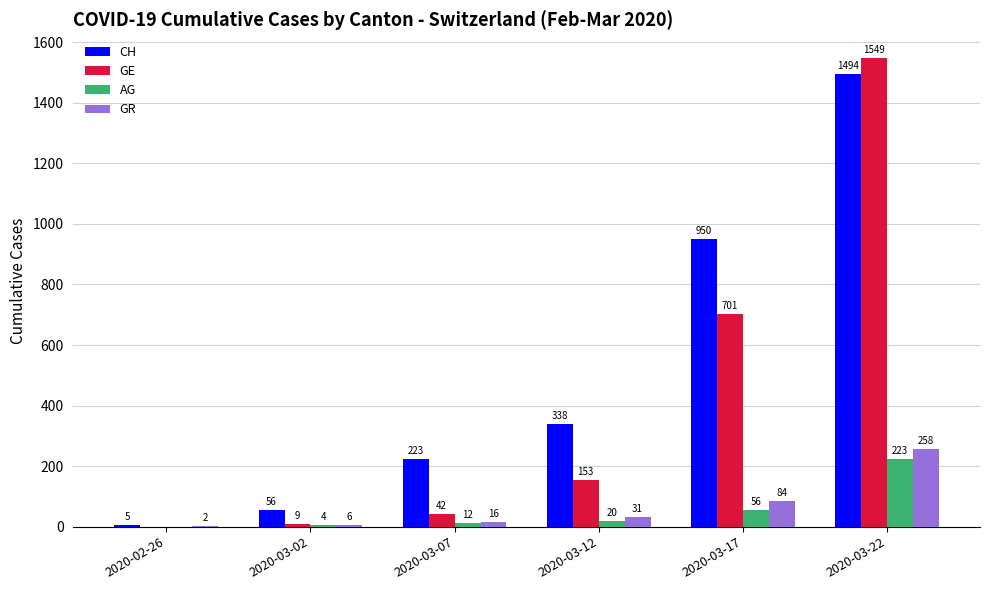

Count the number of categories in the chart.

6